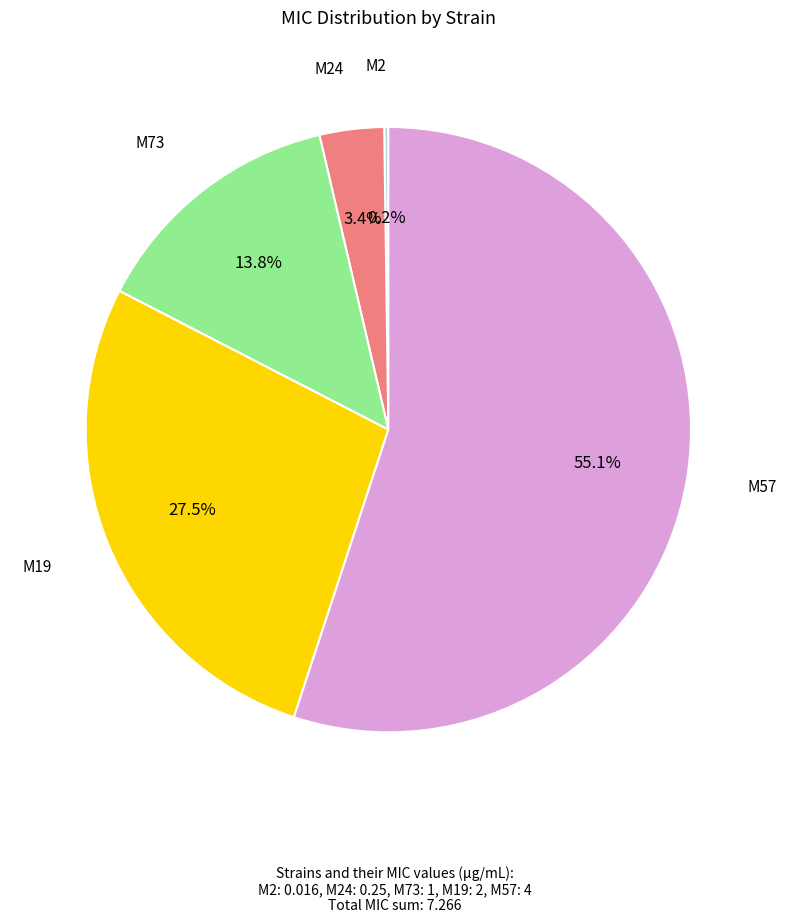

Is there any slice that represents more than half of the pie?

Yes